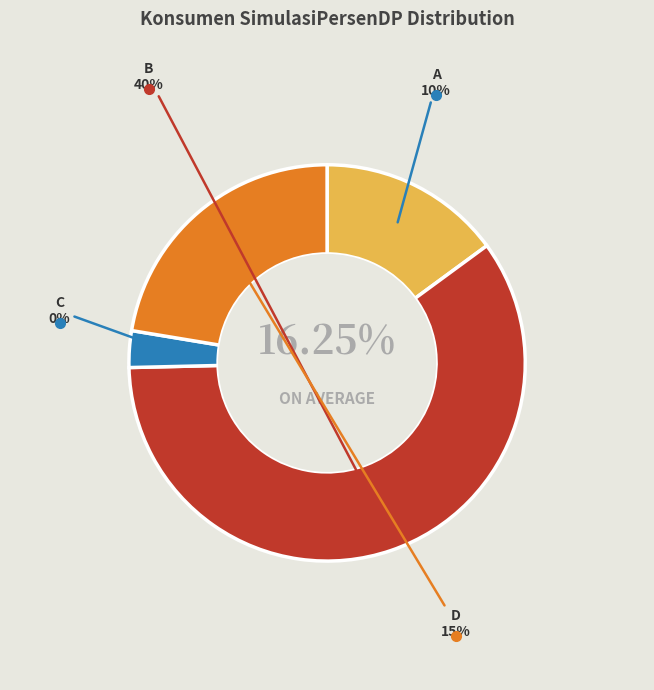

How many segments does this pie chart have?

4